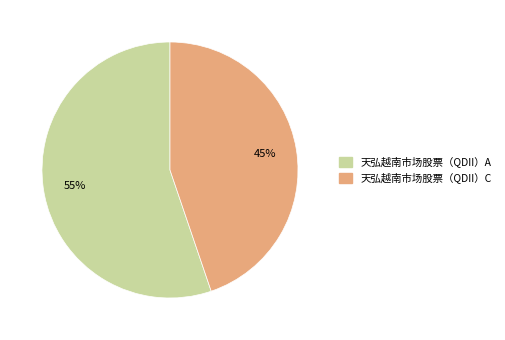

What is the smallest slice in the pie chart?

天弘越南市场股票（QDII）C